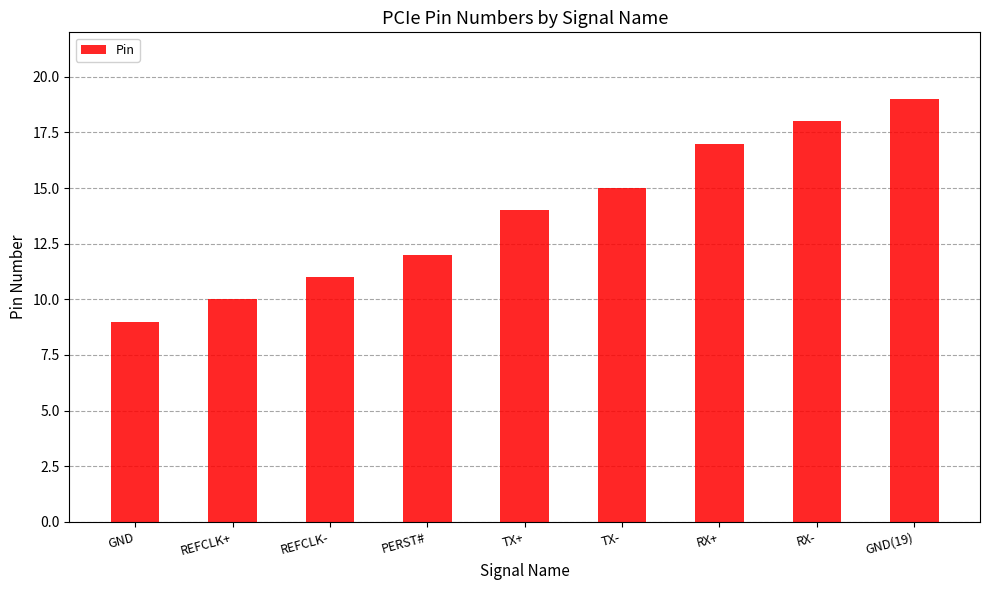

Does the chart contain stacked bars?

No